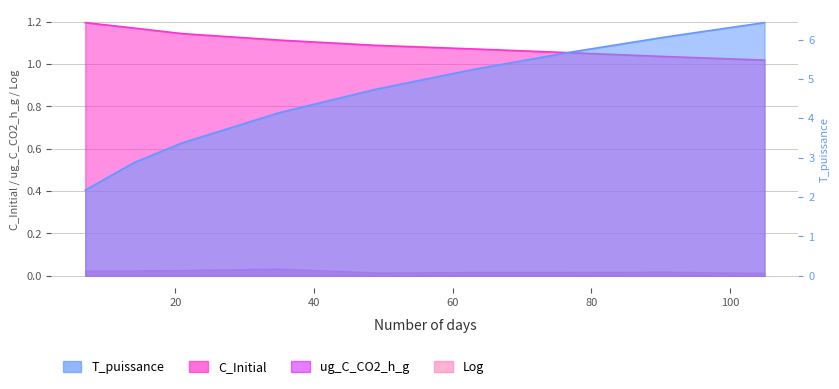

Where is T_puissance nearest to the value 4?

35